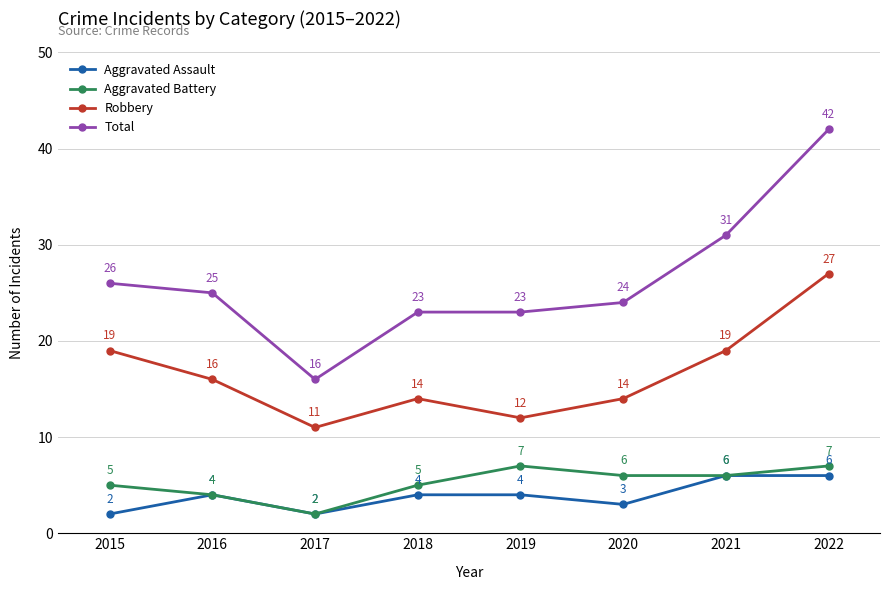

What is the total value across all series at 2021?

62